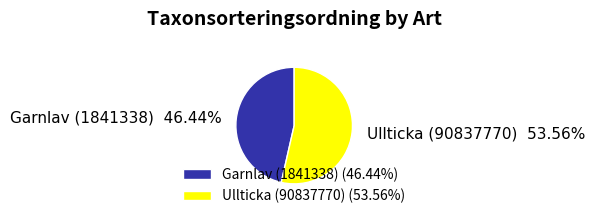

How much of the chart is everything except Ullticka (90837770)?

46.4%